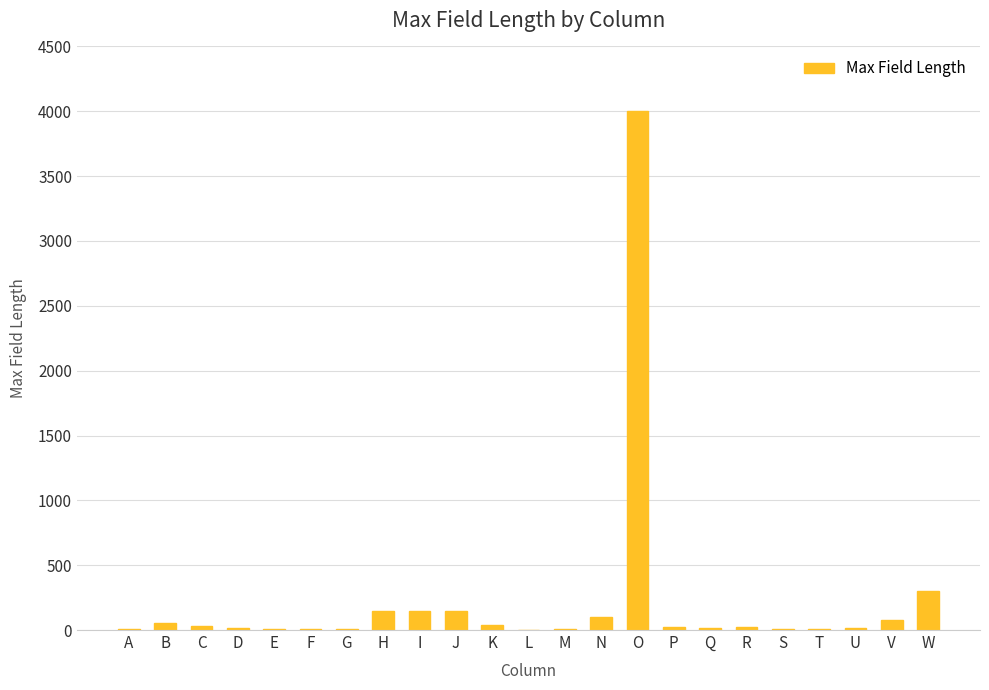

Which has a higher value, O or I?

O